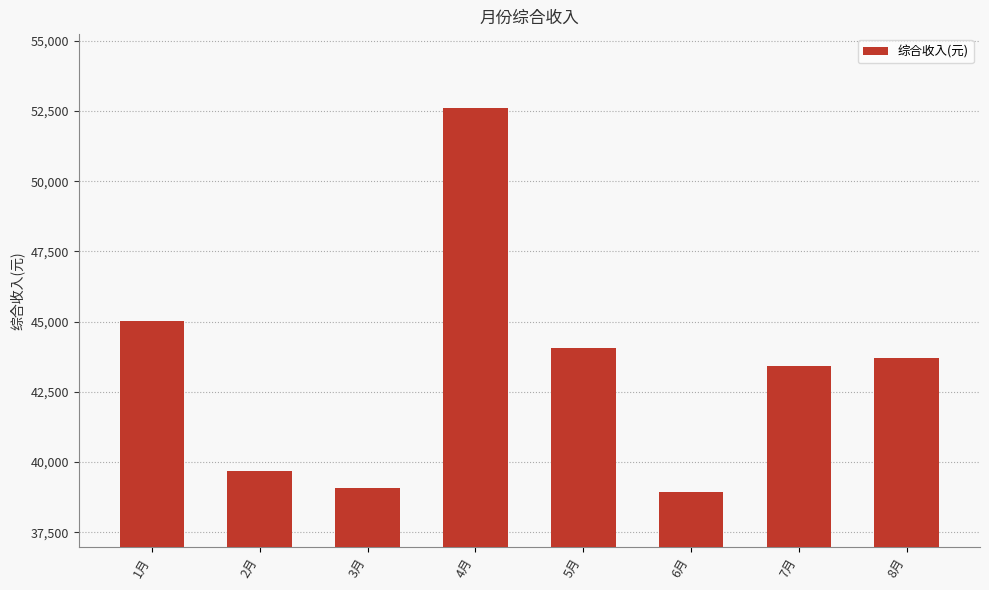

The chart shows a value of 26365.5 at 5月. True or false?

False